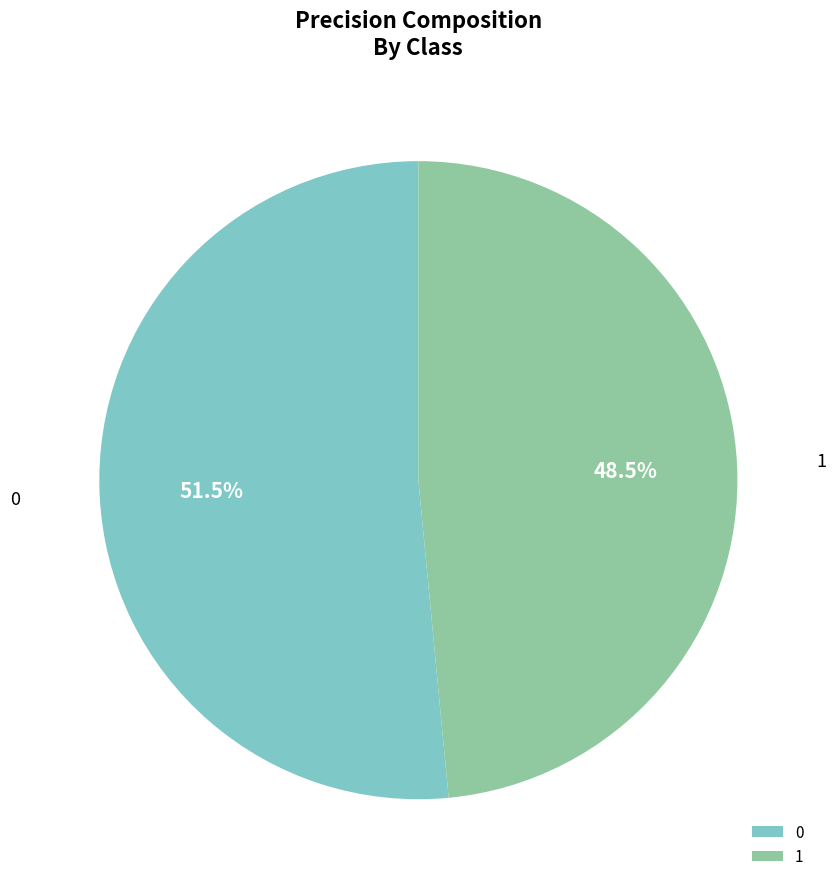

Combined, do 1 and 0 account for over 50%?

Yes